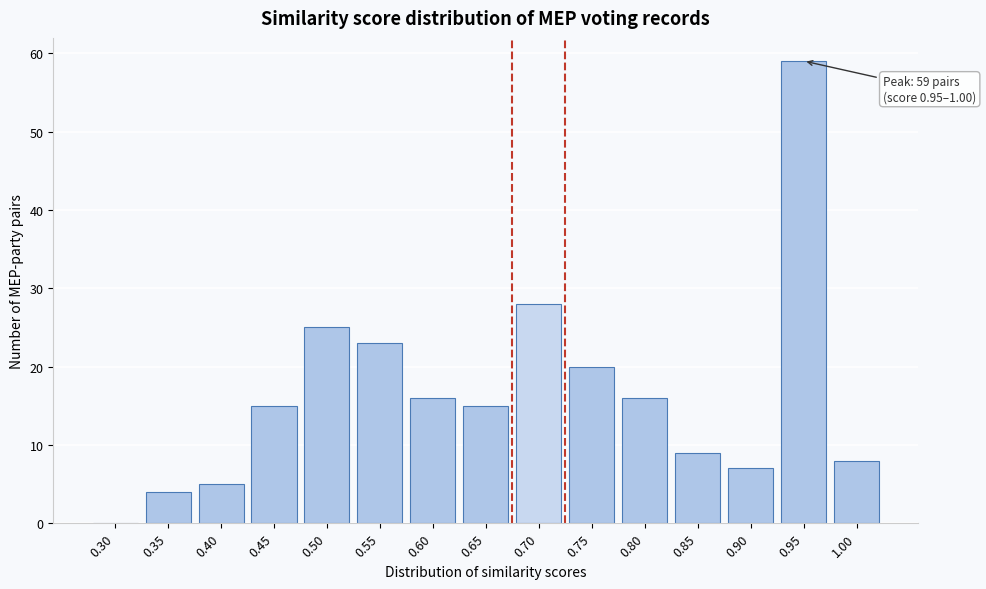

Reading right to left, transcribe all the data shown in this chart.

1.00=8	0.95=59	0.90=7	0.85=9	0.80=16	0.75=20	0.70=28	0.65=15	0.60=16	0.55=23	0.50=25	0.45=15	0.40=5	0.35=4	0.30=0